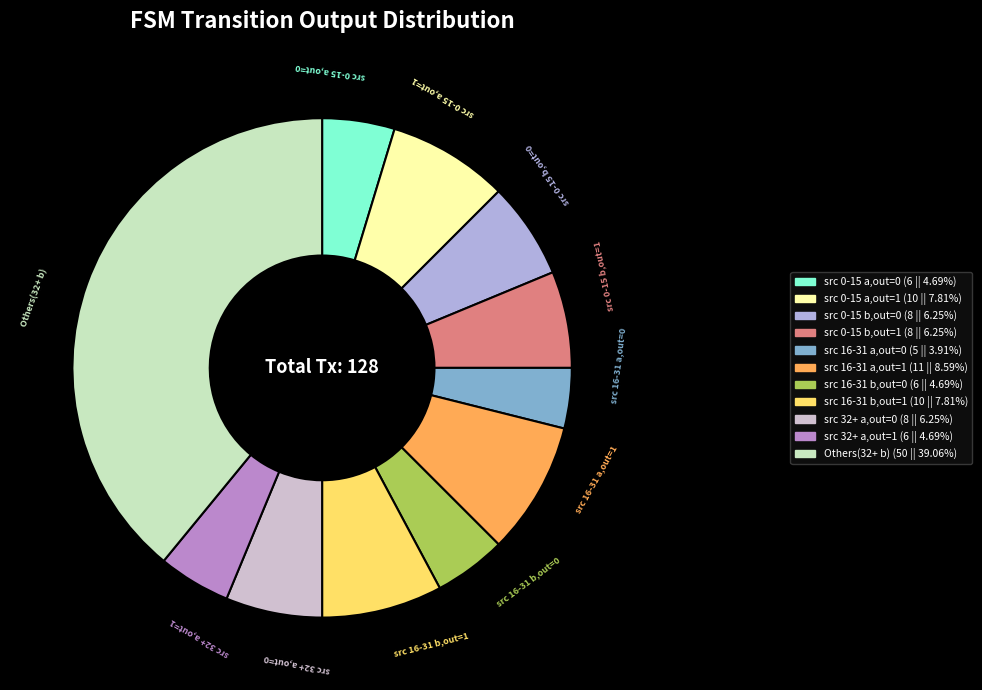

Count the number of slices in the pie.

11